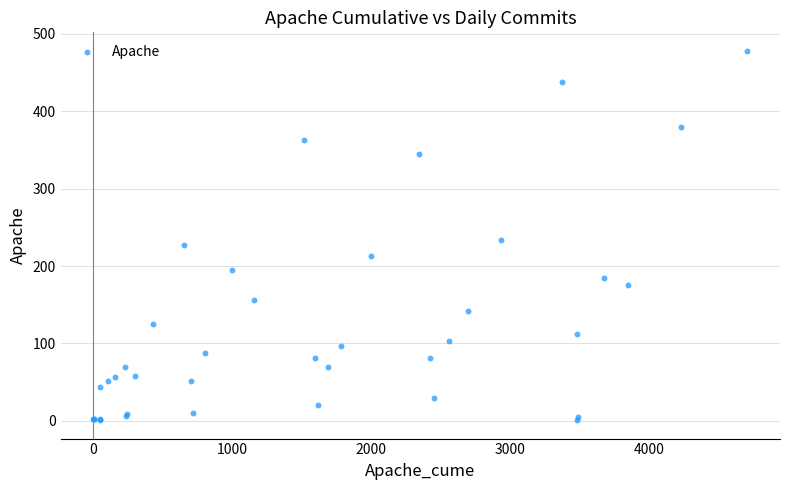

What Y value in the scatter plot is closest to 239?

233